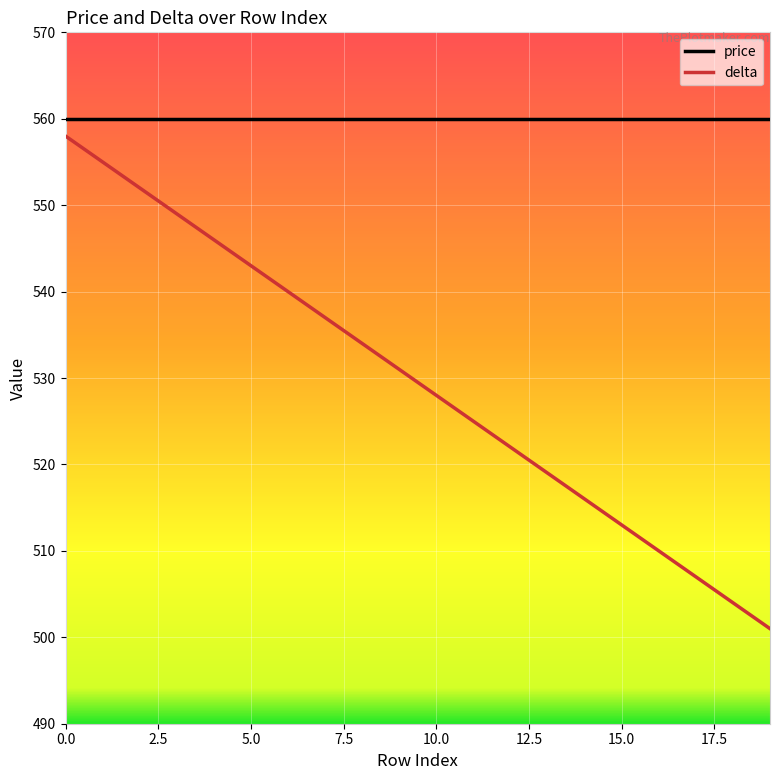

List the series in order of their overall mean, highest first.

price, delta